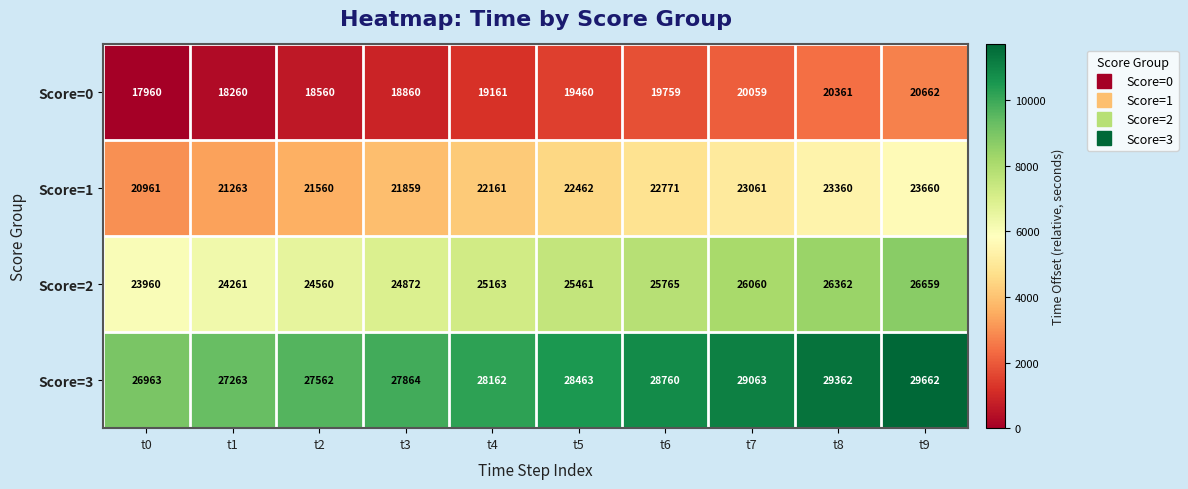

At which label does Score=2 reach its minimum?

t0